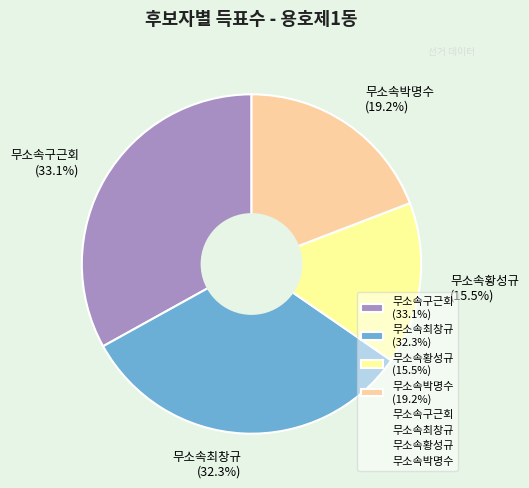

Combined, do 무소속구근회 (33.1%) and 무소속최창규 (32.3%) account for over 50%?

Yes